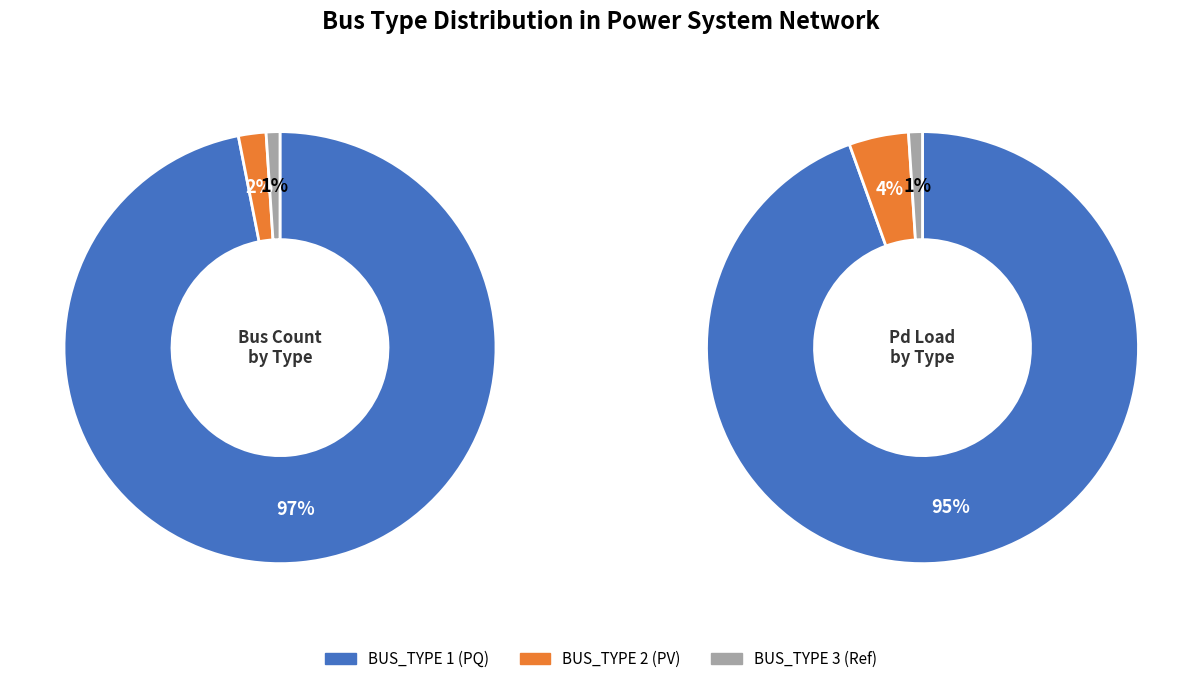

How many slices are in this pie chart?

3